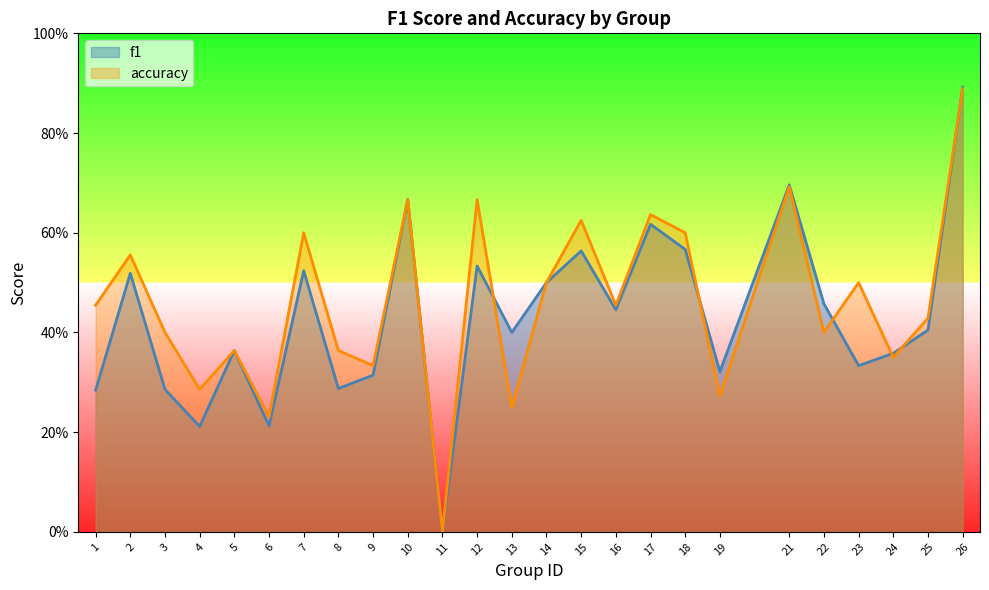

True or false: f1 has a value of 0.1 at 8.

False